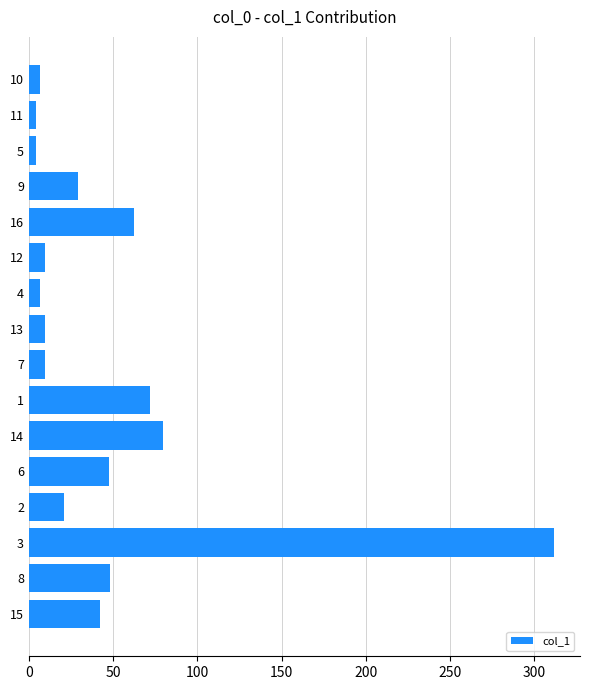

How many data points does each series have?

16